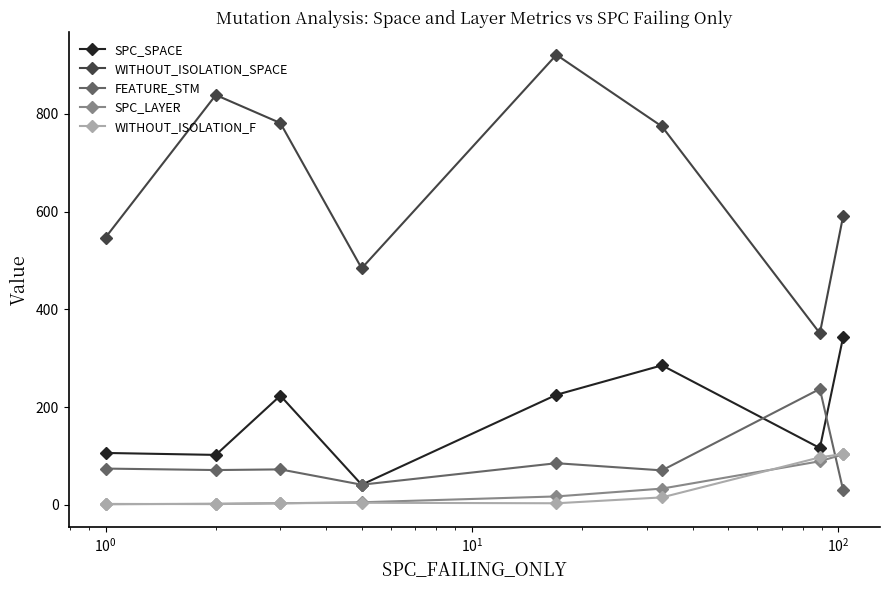

True or false: WITHOUT_ISOLATION_SPACE and FEATURE_STM intersect in this chart.

False